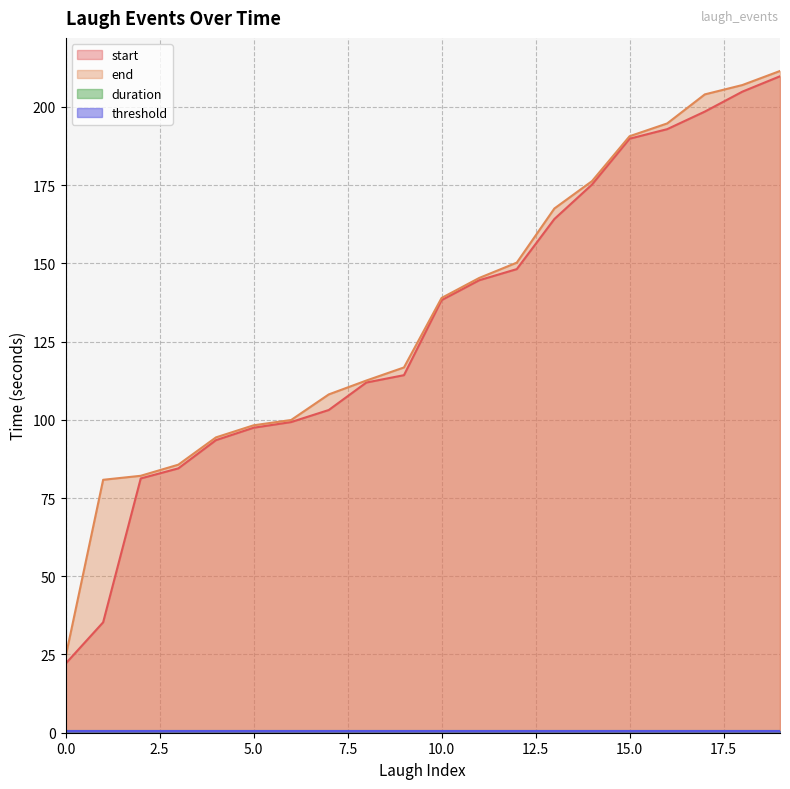

Which series has the largest total across all categories?

end